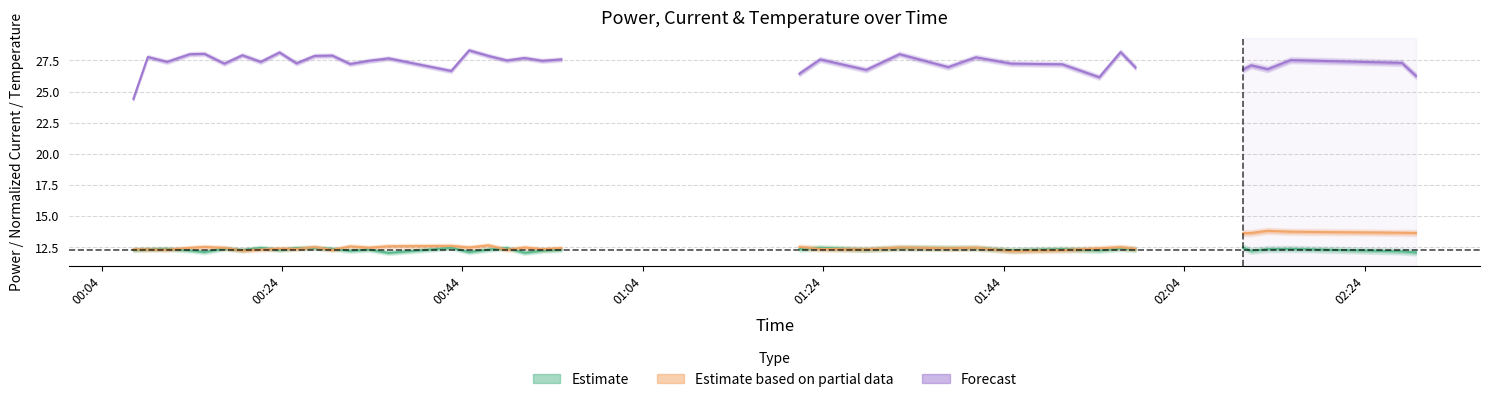

What is the difference between the highest and lowest values at 02:04?

15.7